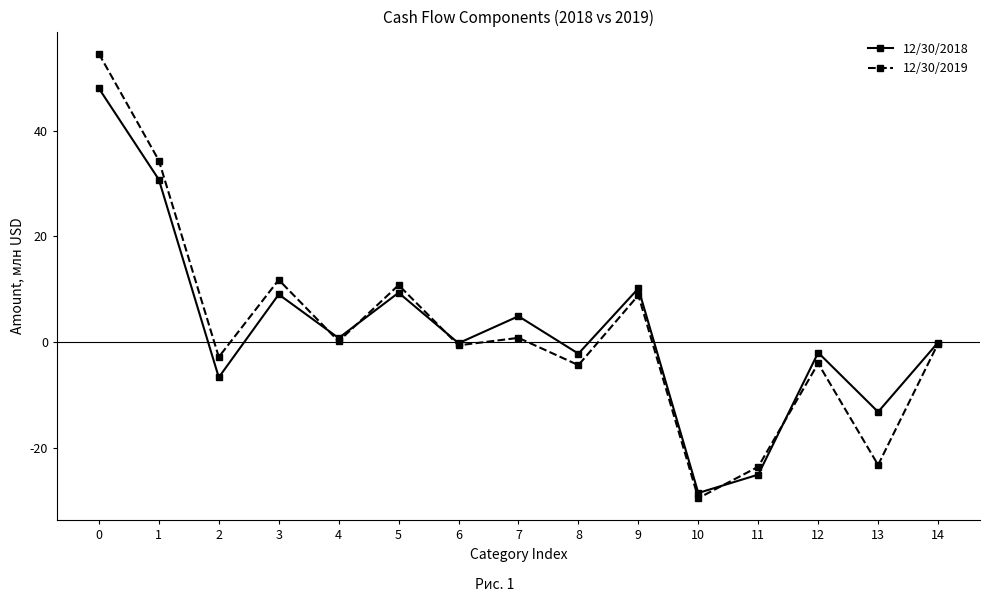

What is the value of the 12/30/2018 point at the 8th from the left?

4.9